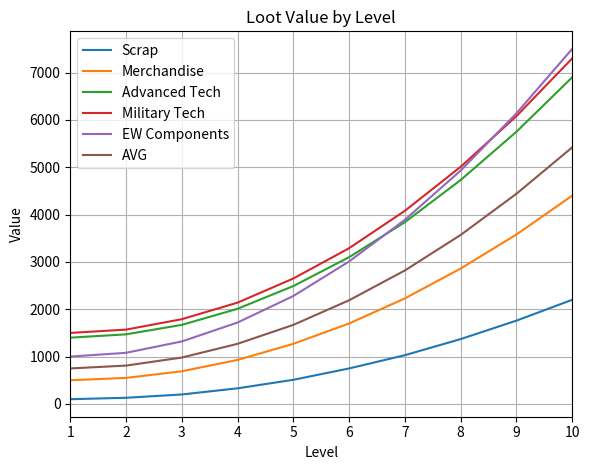

What is the total value across all series at 10?

33720